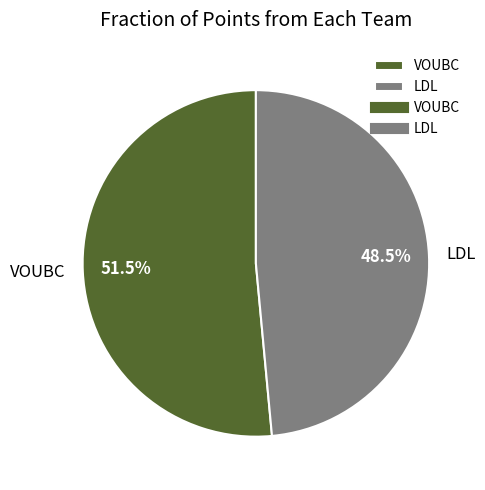

How many segments does this pie chart have?

2